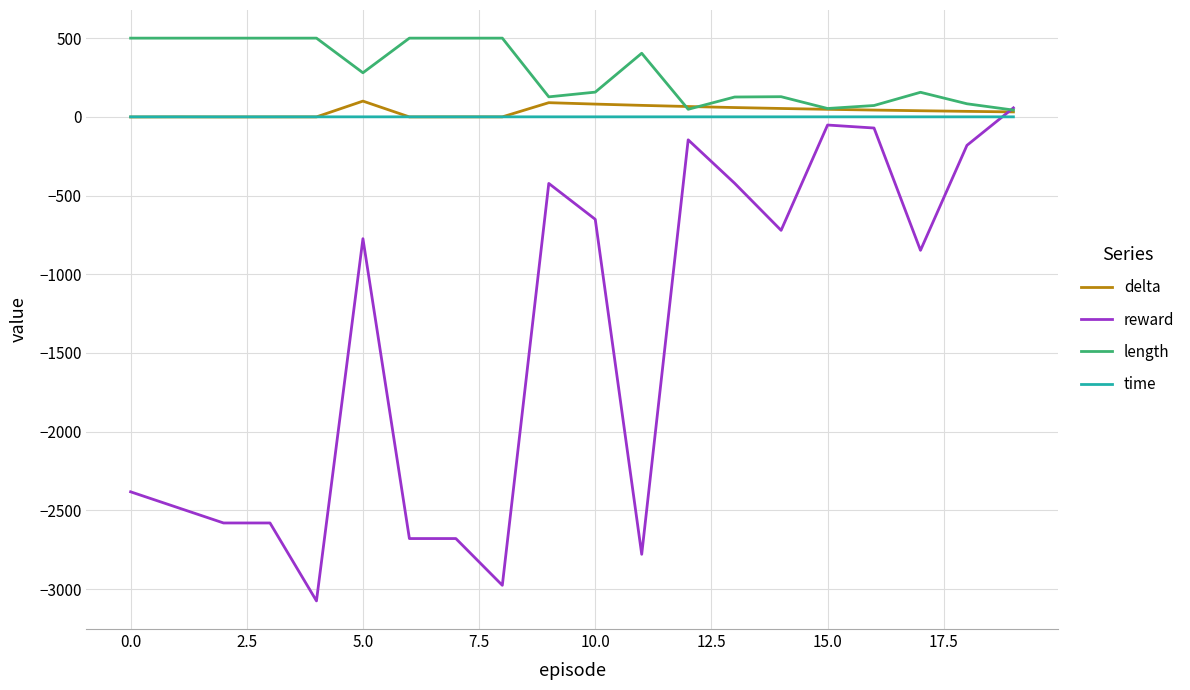

How many lines are shown in the chart?

4